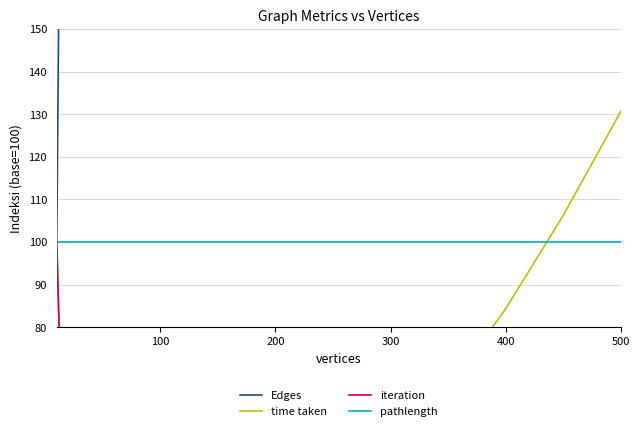

How many lines are shown in the chart?

4